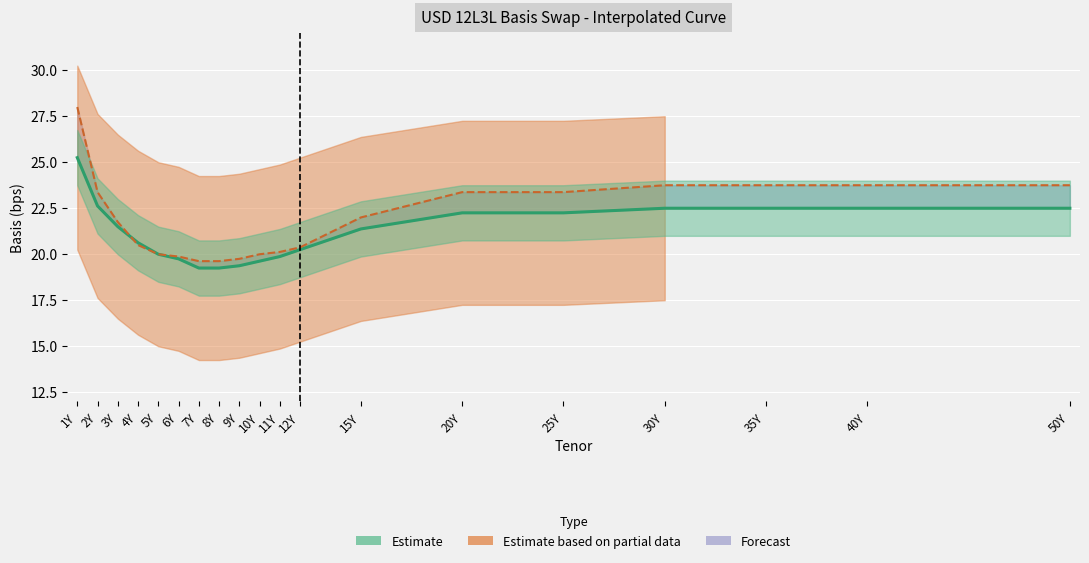

The value of Static at 3Y is 21.8. True or false?

True